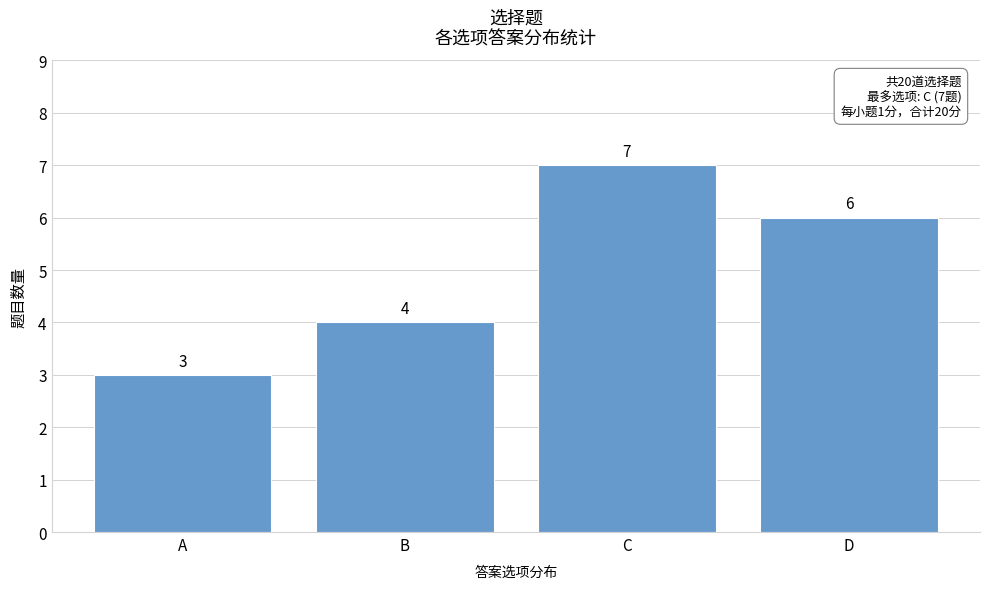

Reading left to right, extract all data points from this chart.

A=3	B=4	C=7	D=6